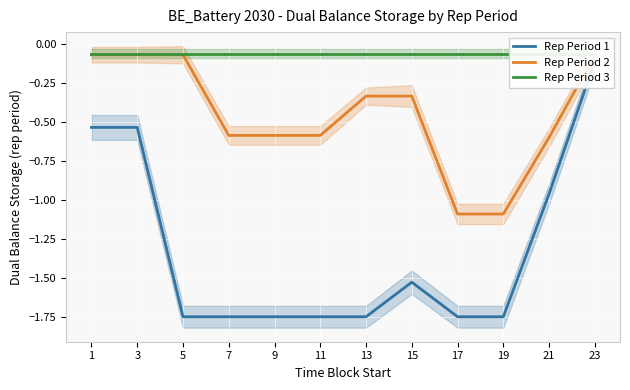

Which series has the largest range (max minus min)?

Rep Period 1